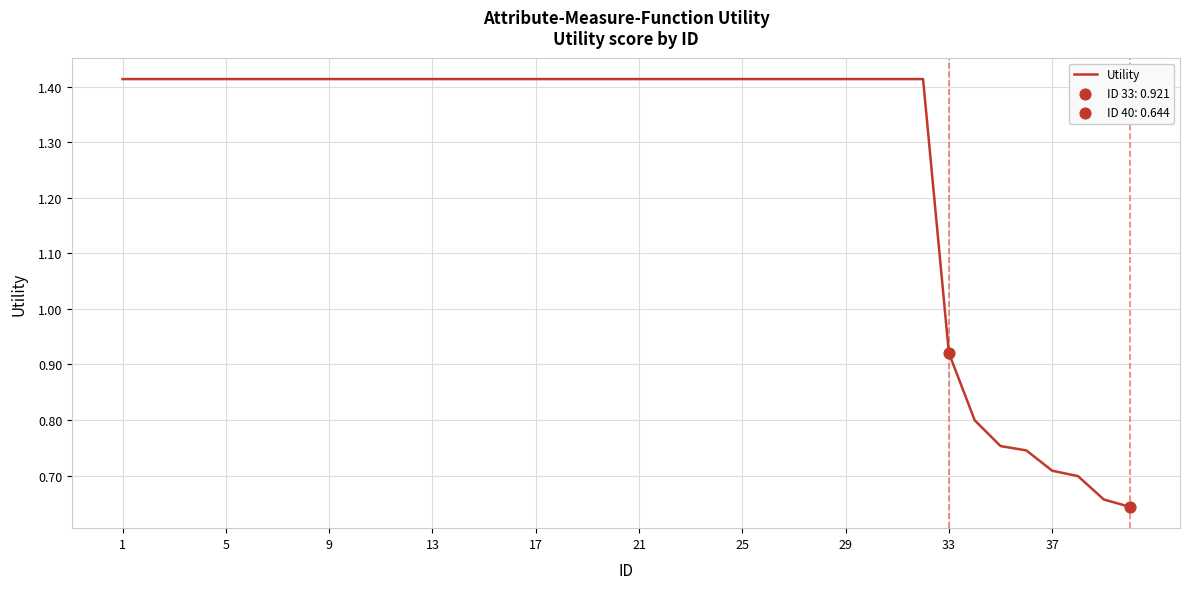

Does the chart have visible grid lines?

Yes